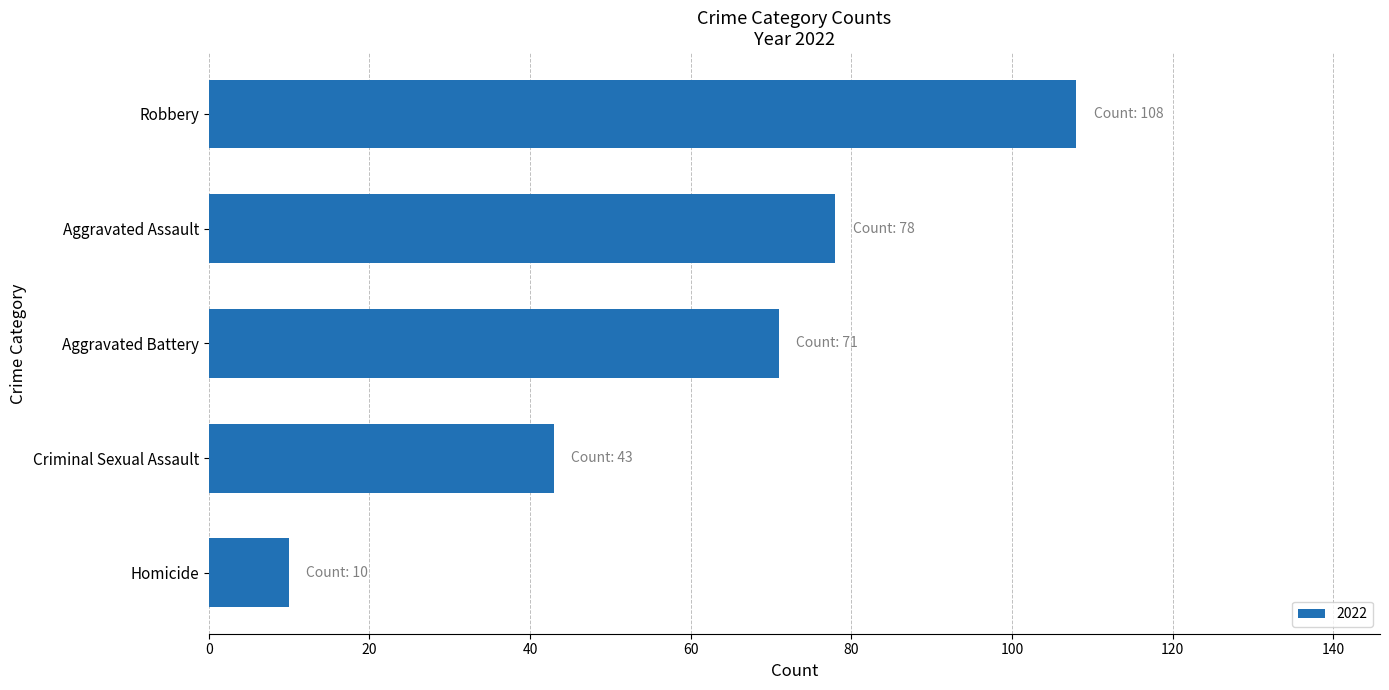

Is it true that the value at Homicide is 10?

True